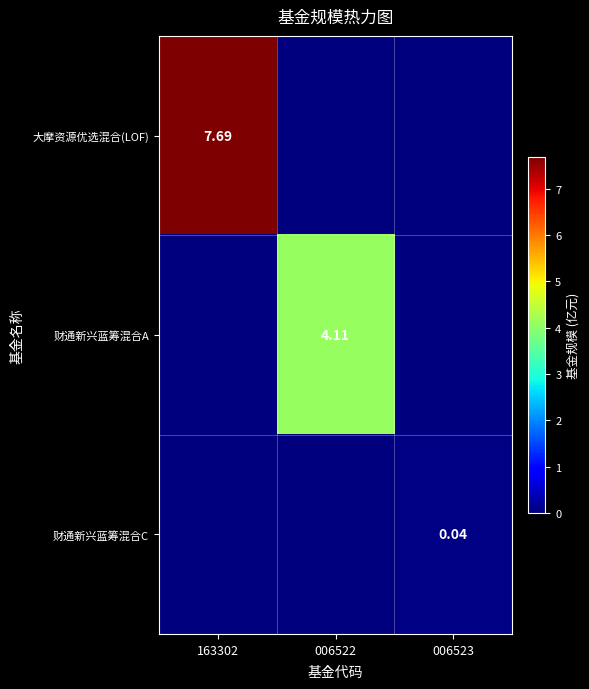

At which label is 大摩资源优选混合(LOF) closest to 3?

006522